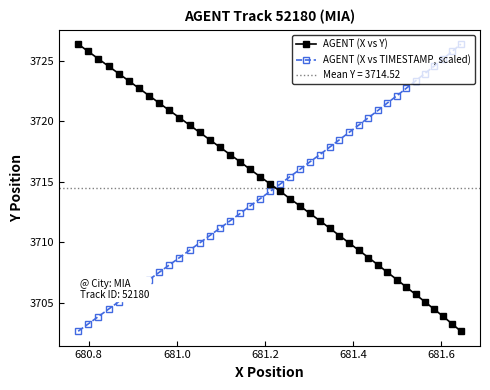

True or false: AGENT (X vs TIMESTAMP, scaled) has more than 1 interior local peaks.

False